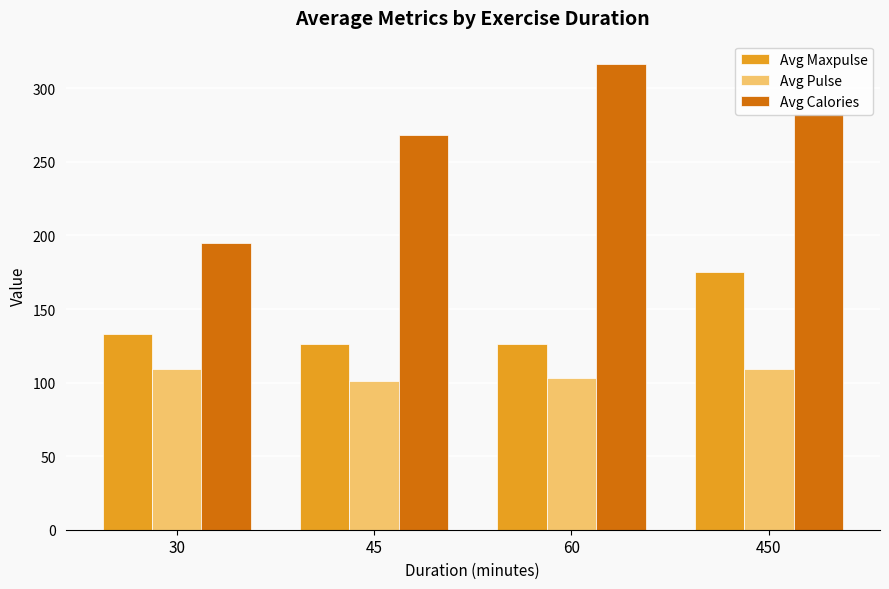

Rank the series at 450 from highest to lowest value.

Avg Calories, Avg Maxpulse, Avg Pulse